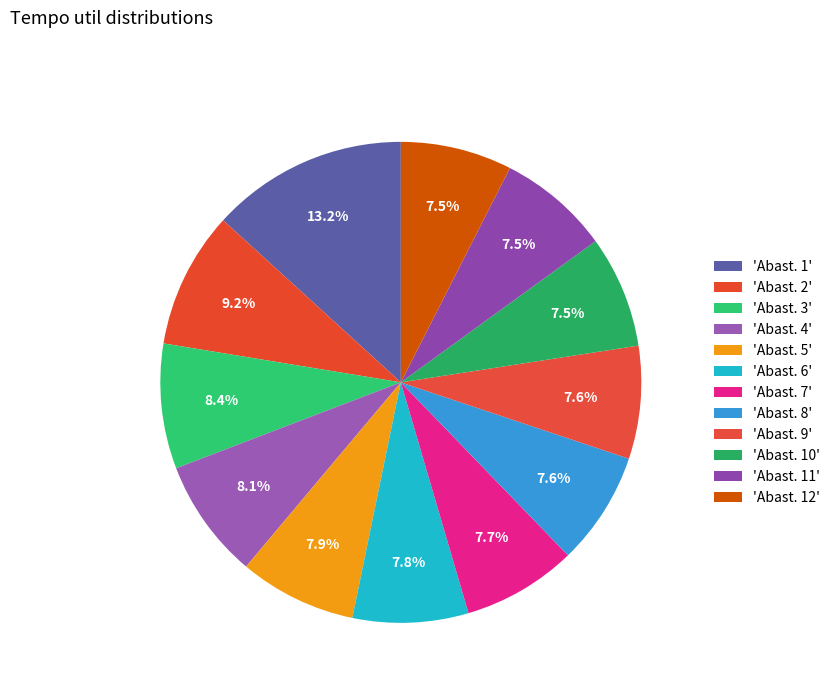

Is there any slice that represents more than half of the pie?

No